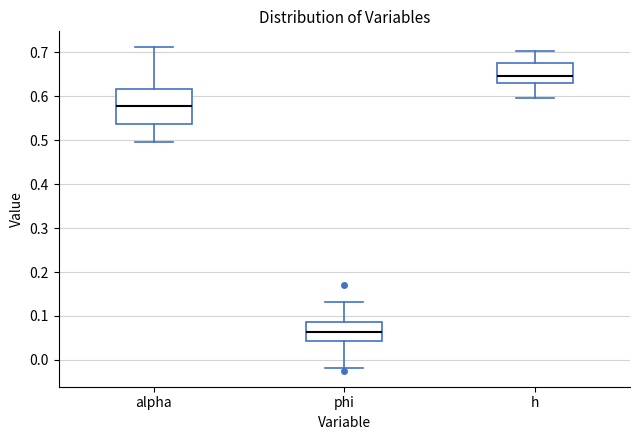

Where does the median line of the box for phi sit on the y-axis? The values are not printed on the chart, so give them approximately, as read against the axis.

0.06